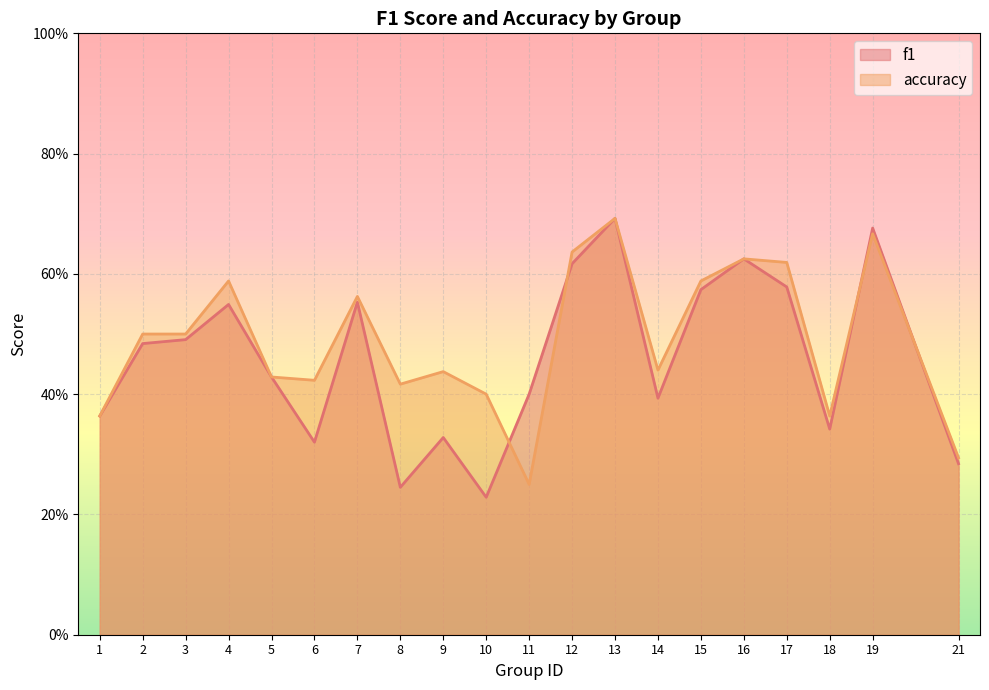

What is the sum of all accuracy values?

9.8